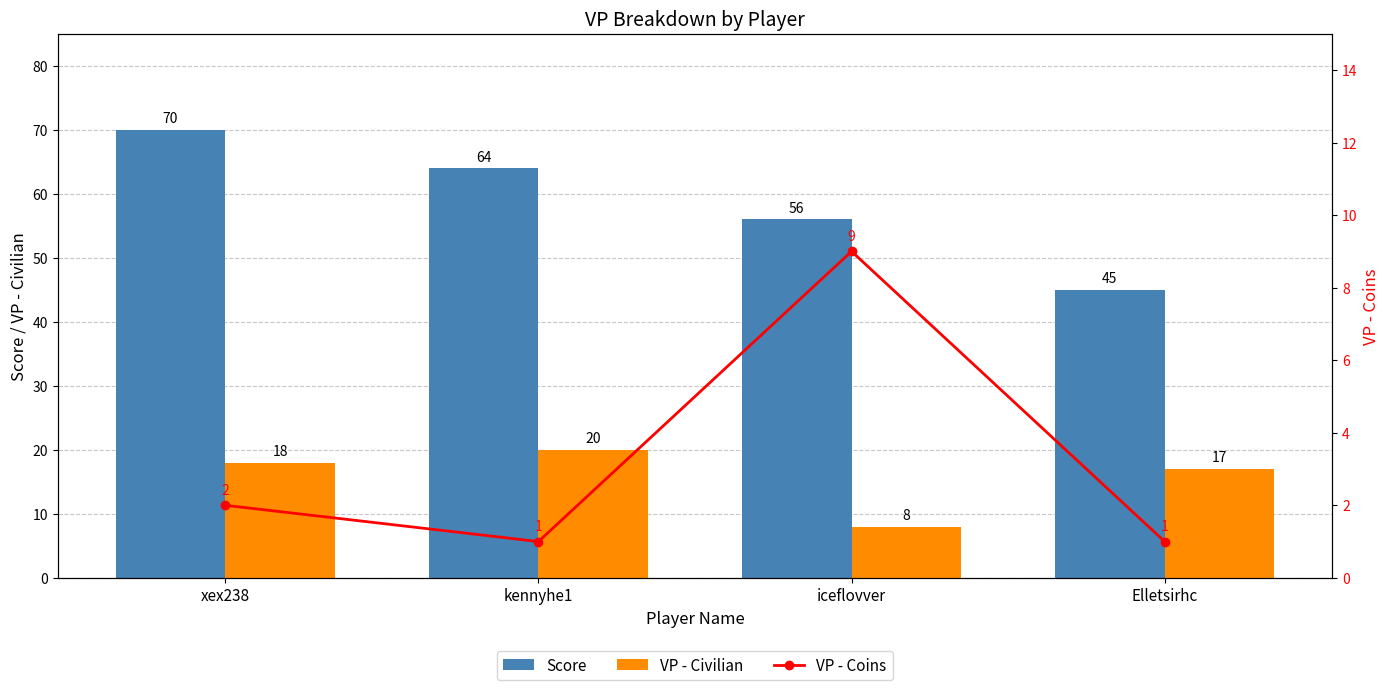

At which label does VP - Coins first exceed 2?

iceflovver